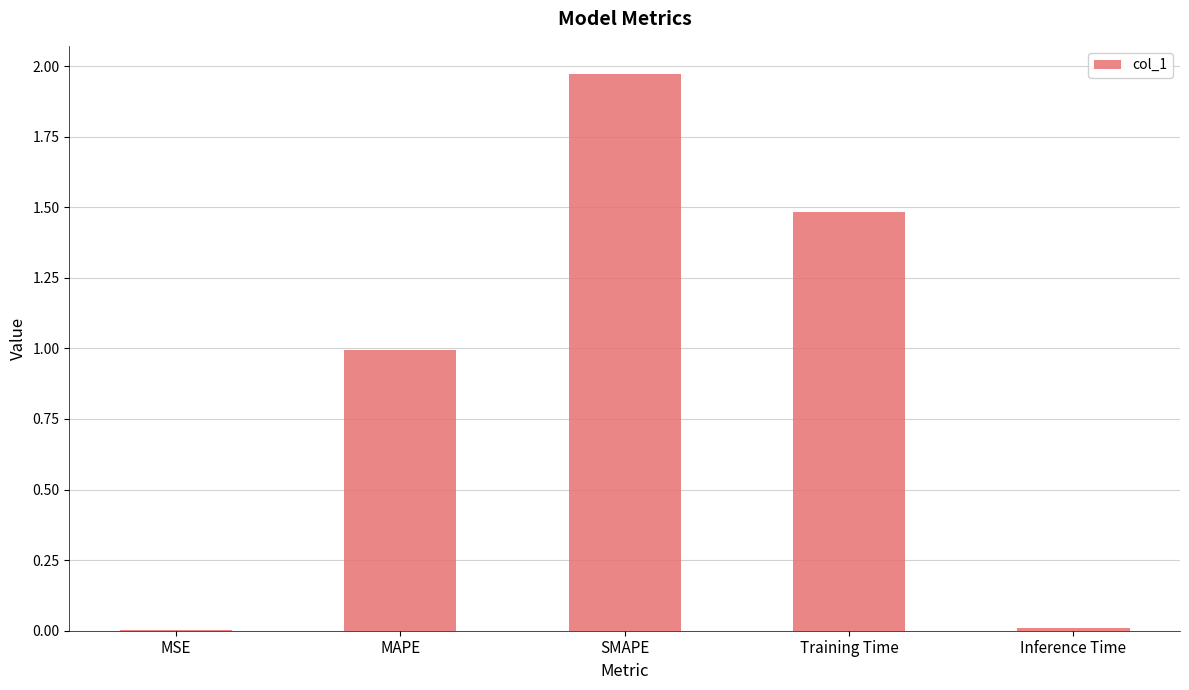

Which category has the highest value across all series?

SMAPE